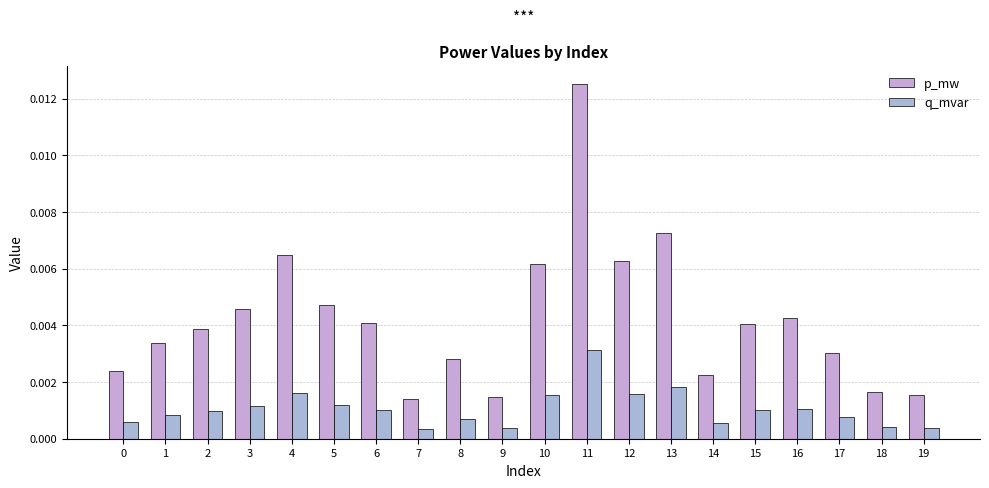

What are all the series names shown in the legend?

p_mw, q_mvar